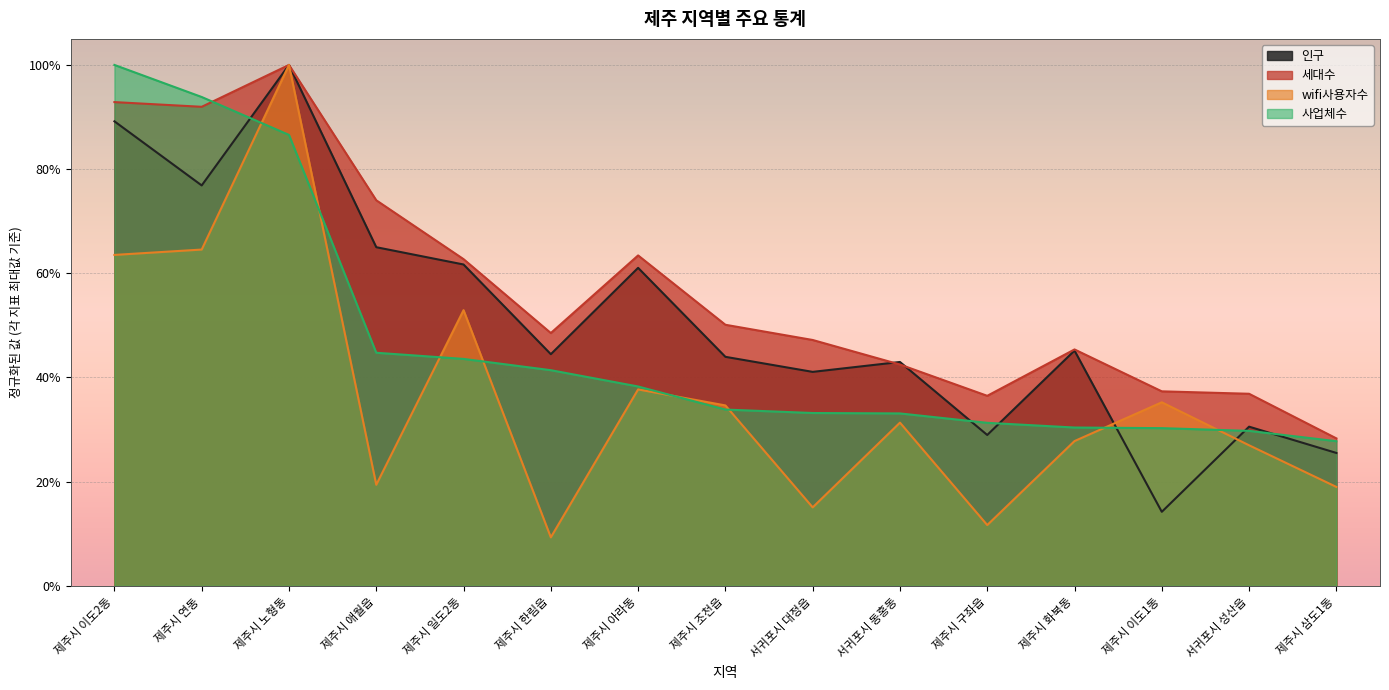

What is the minimum value for 세대수?

0.3